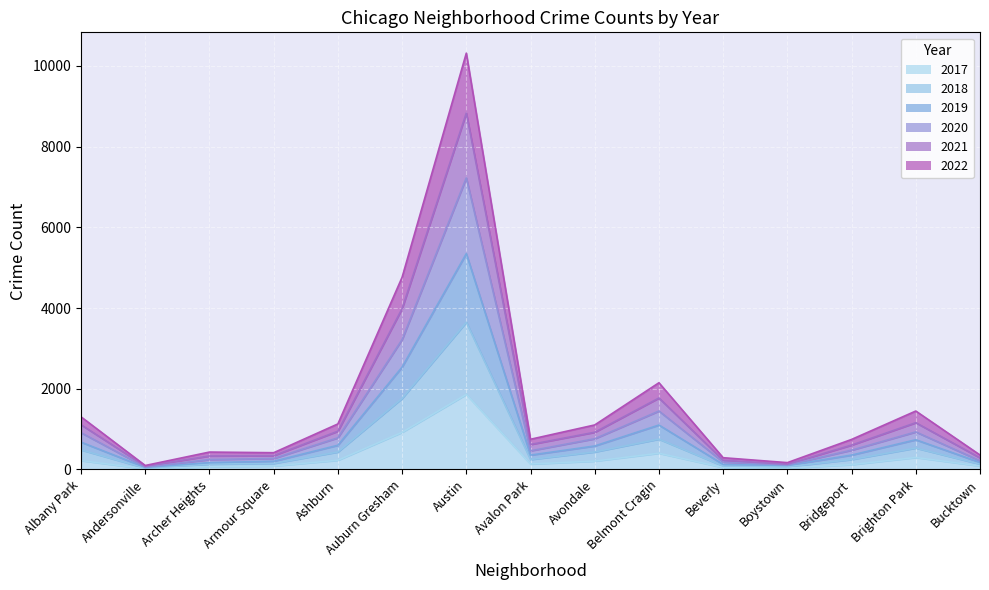

What is the difference between the second highest and minimum values in the 2017 series?

905